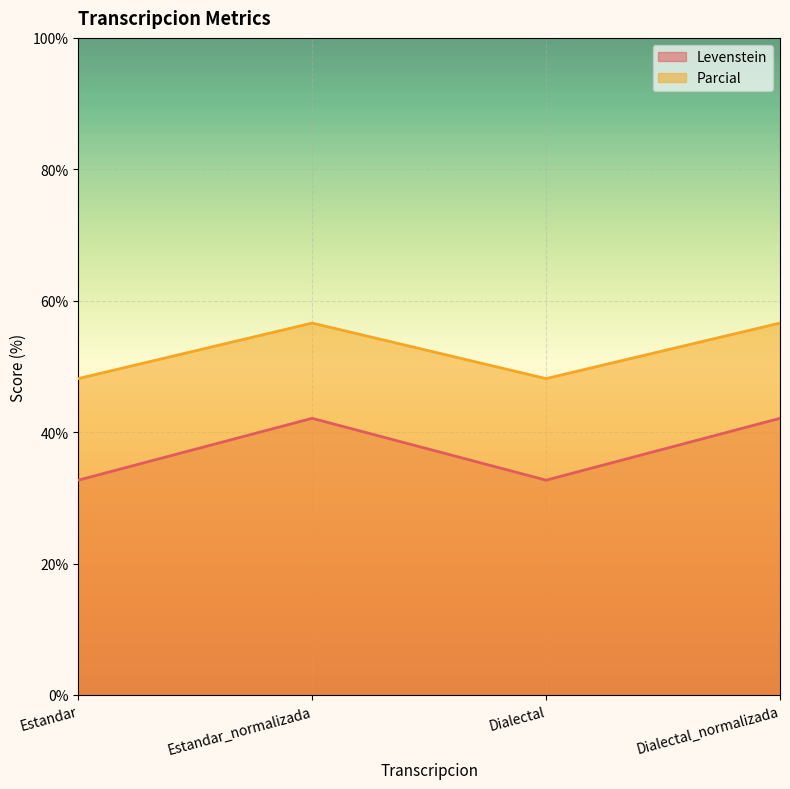

The value of Parcial at Dialectal is 65.7. True or false?

False